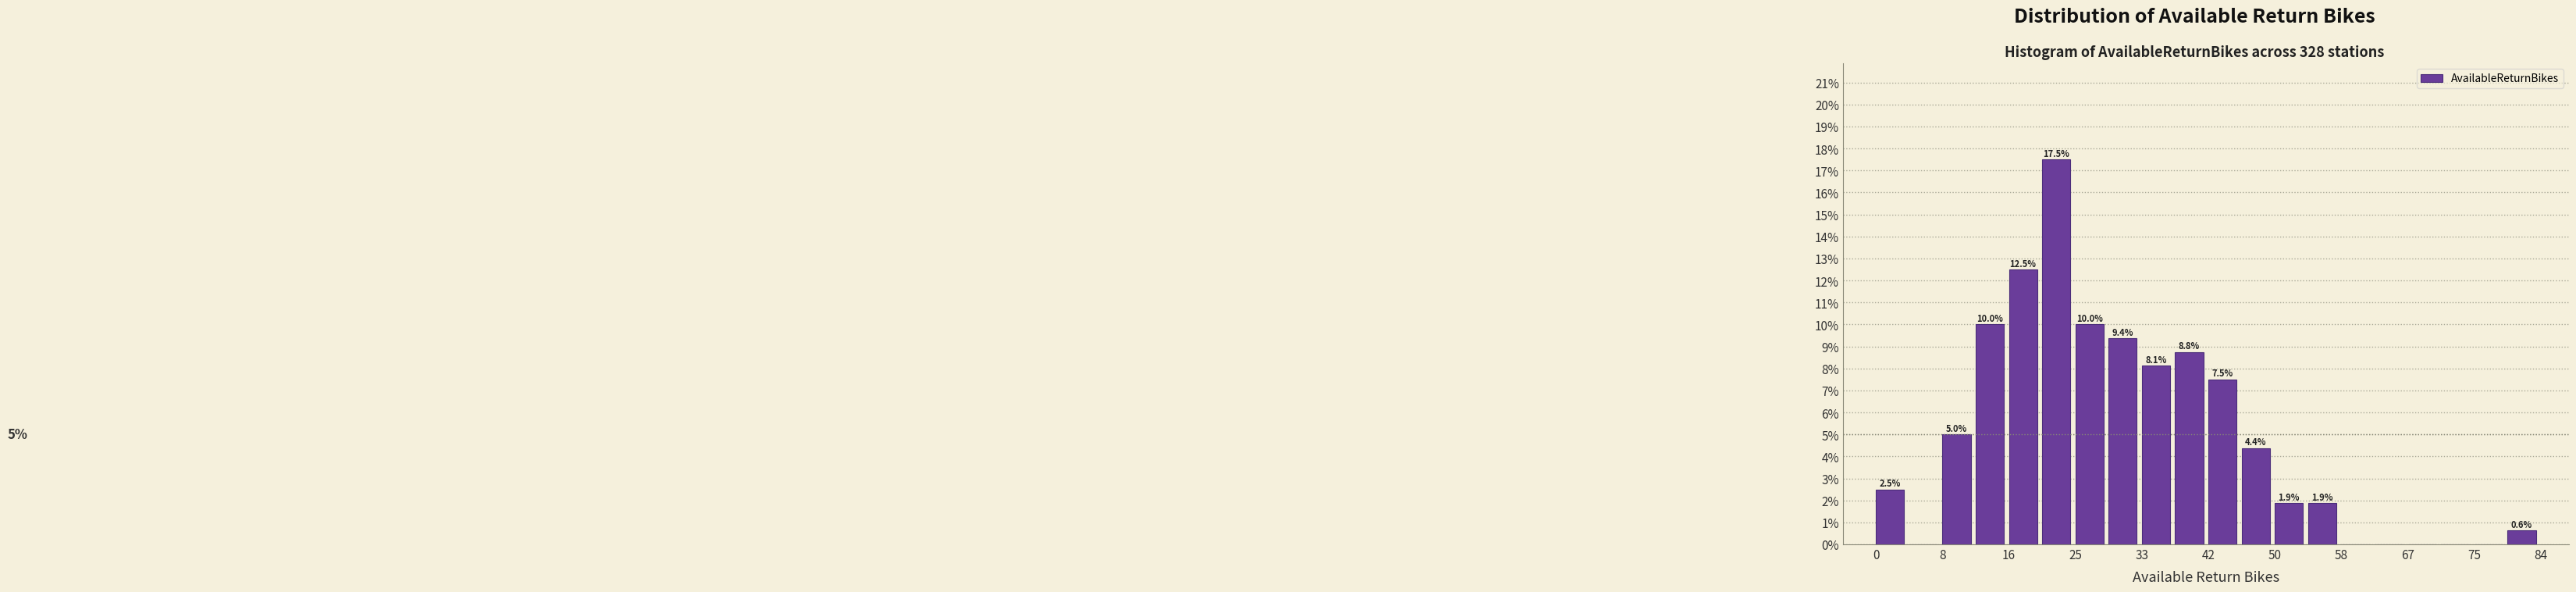

Over which range of the x-axis is the bar tallest?

21.0 to 25.2